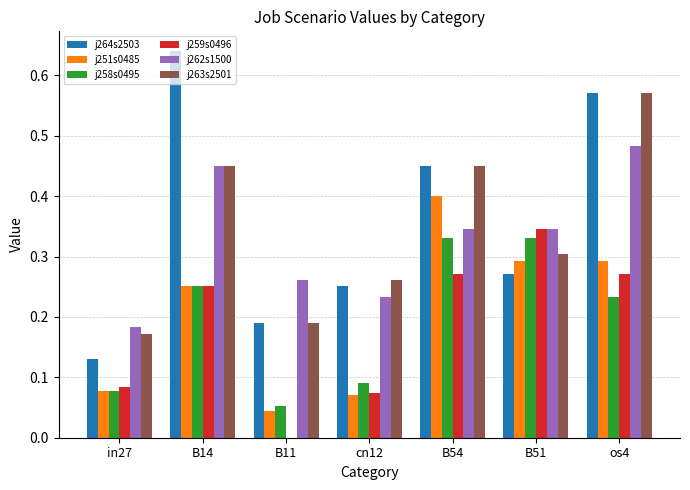

Is the value of j258s0495 at B14 greater than the value of j262s1500 at in27?

Yes